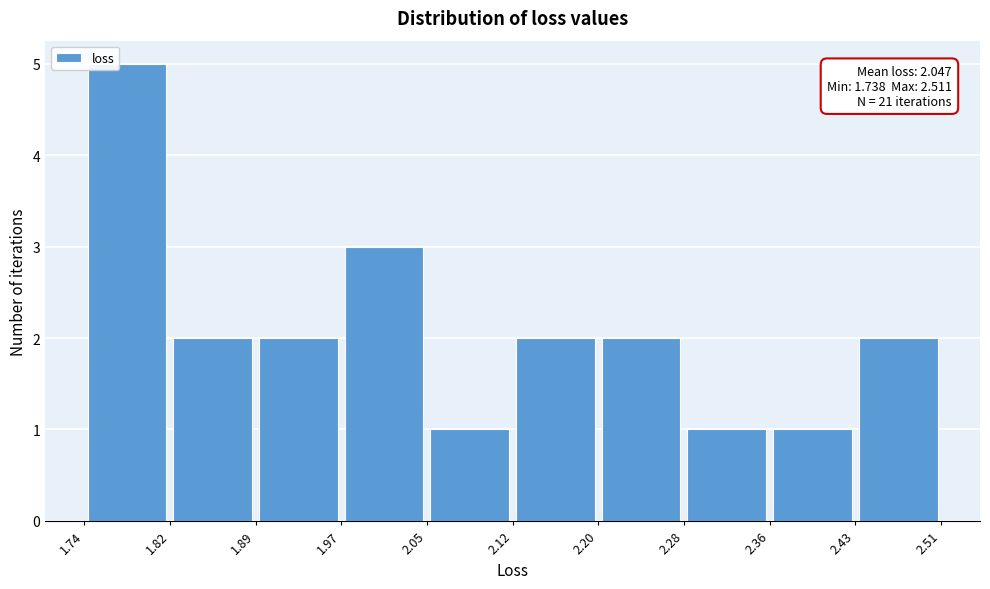

Which range on the x-axis has the tallest bar?

1.74 to 1.82